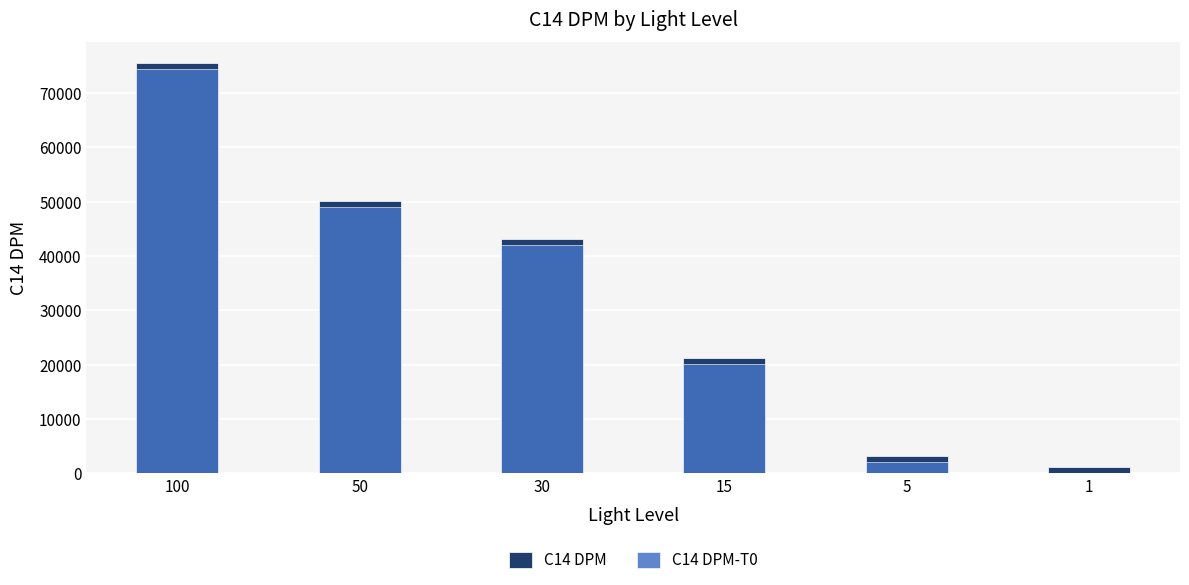

What is the value of the C14 DPM bar at the 2nd from the left?

50091